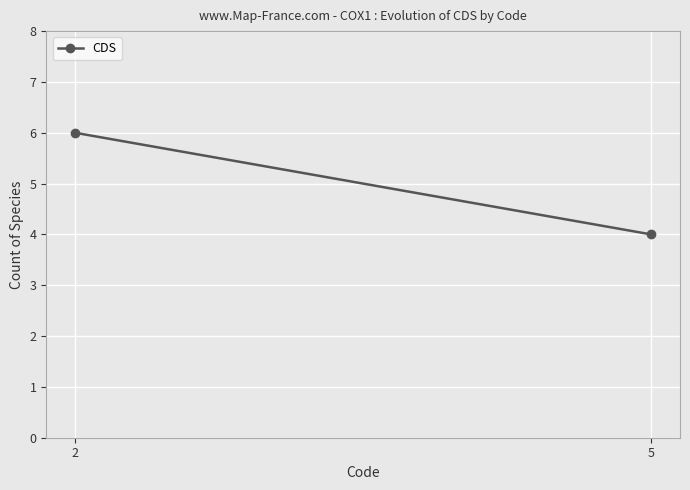

Reading left to right, what are all the values shown in this chart?

6	4